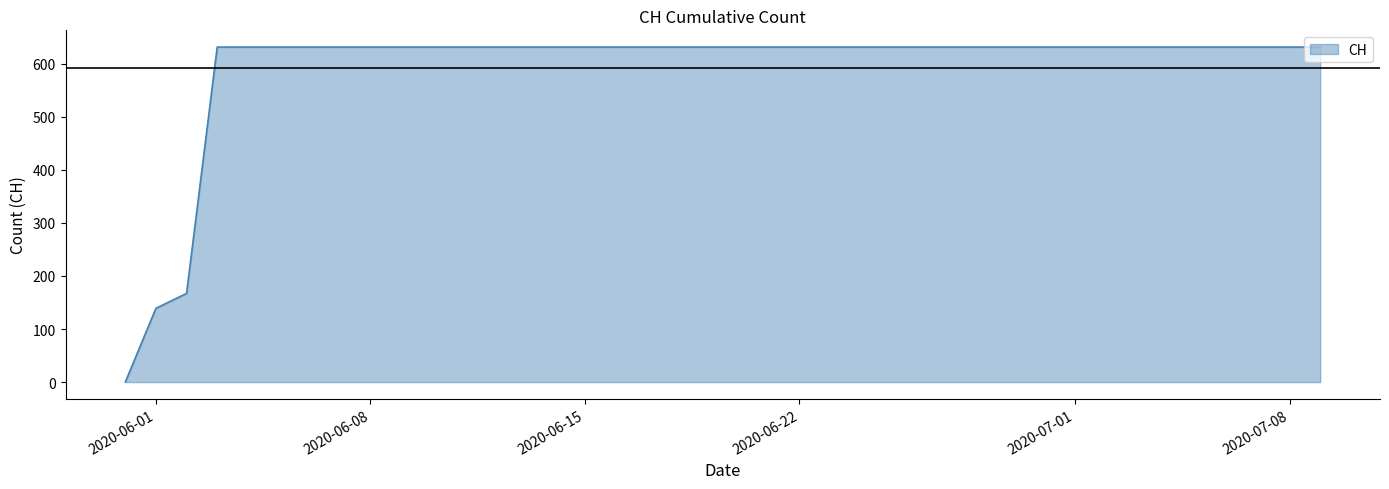

What is the difference between the maximum and minimum values?

631